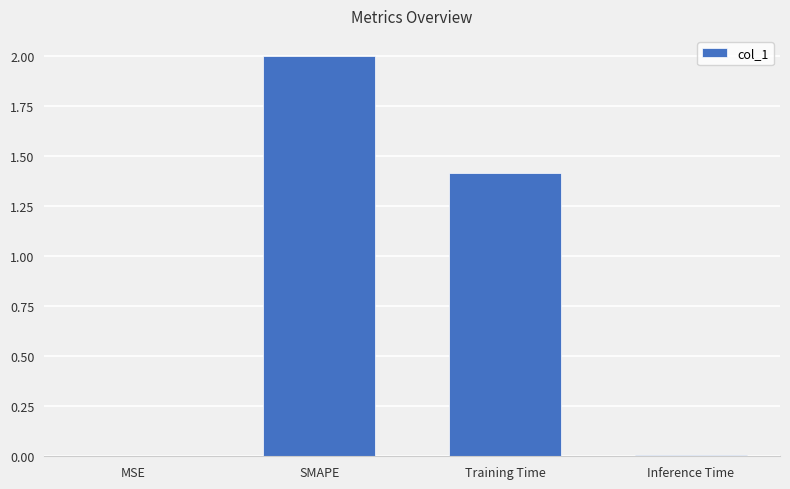

Which has a higher value, Training Time or SMAPE?

SMAPE